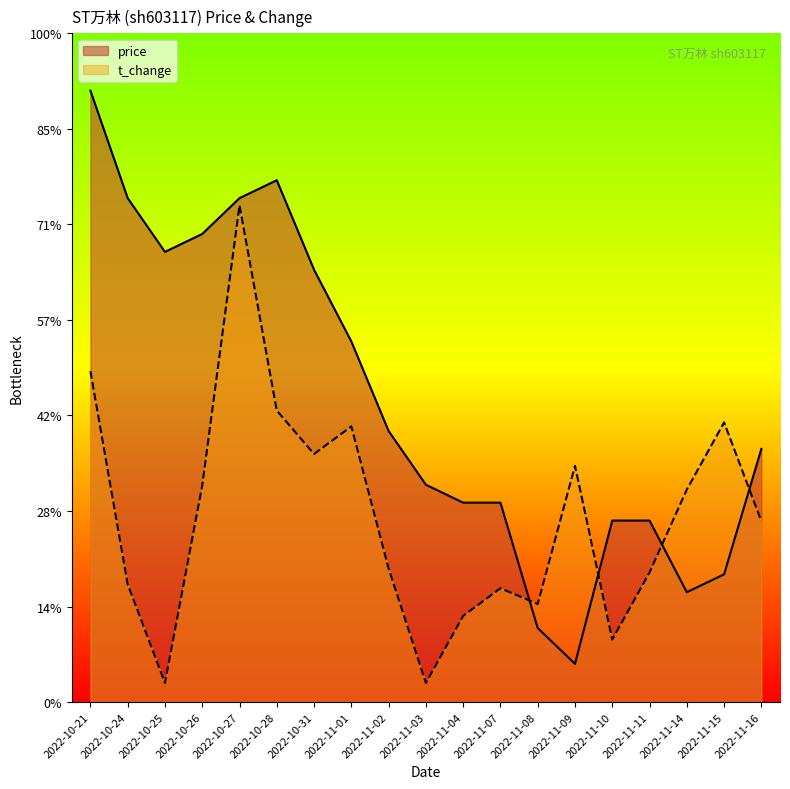

What is the label of the 17th point from the left?

2022-11-14